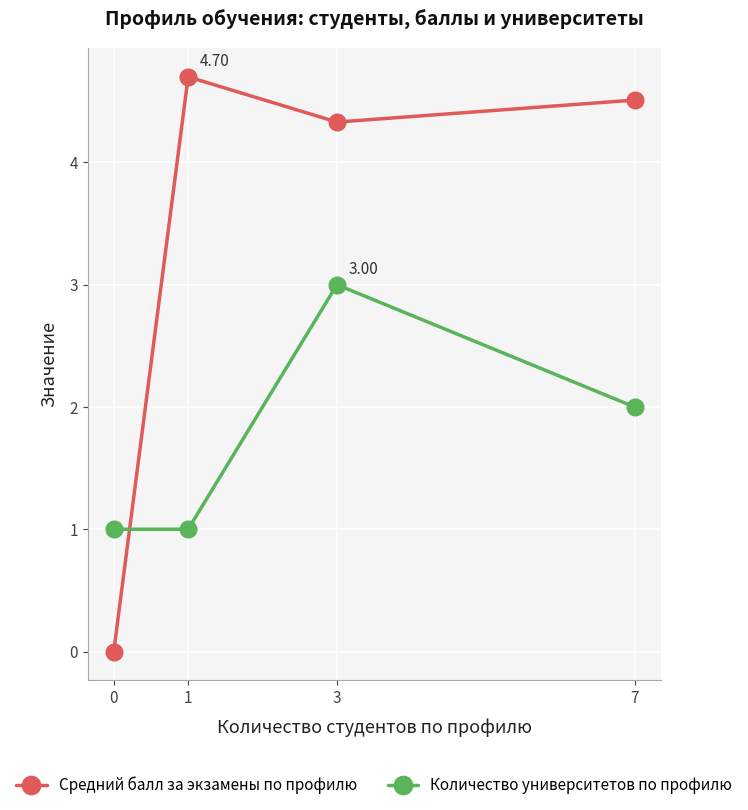

How many lines are shown in the chart?

2